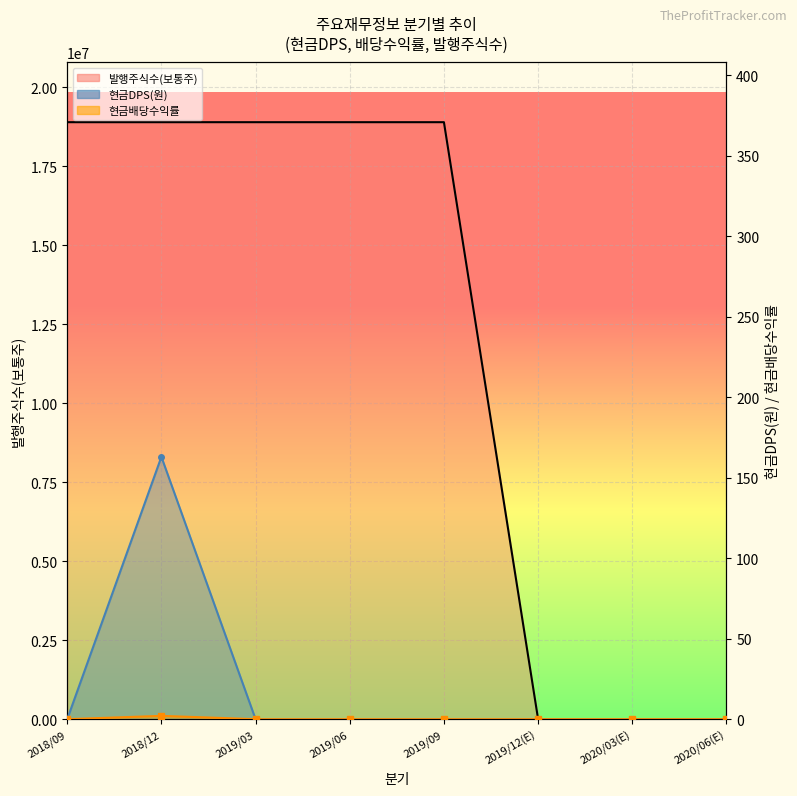

Reading right to left, extract all data points from this chart.

발행주식수(보통주) line: 2020/06(E)=0.0	2020/03(E)=0.0	2019/12(E)=0.0	2019/09=18893576.0	2019/06=18893576.0	2019/03=18893576.0	2018/12=18893576.0	2018/09=18893576.0
현금DPS(원): 2020/06(E)=0.0	2020/03(E)=0.0	2019/12(E)=0.0	2019/09=0.0	2019/06=0.0	2019/03=0.0	2018/12=163.0	2018/09=0.0
현금배당수익률: 2020/06(E)=0.0	2020/03(E)=0.0	2019/12(E)=0.0	2019/09=0.0	2019/06=0.0	2019/03=0.0	2018/12=2.1	2018/09=0.0